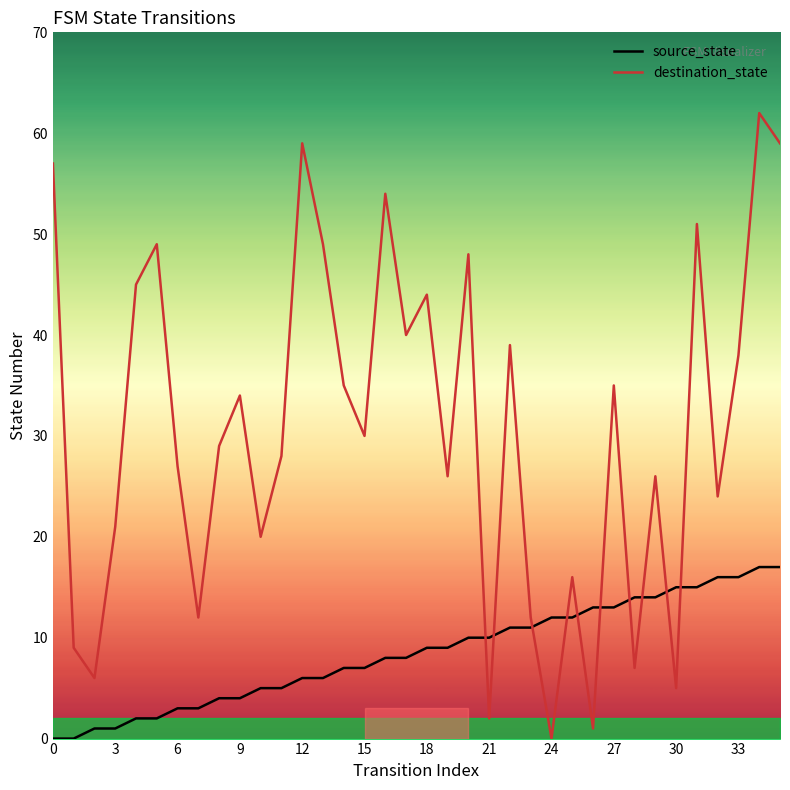

What are all the series names shown in the legend?

source_state, destination_state